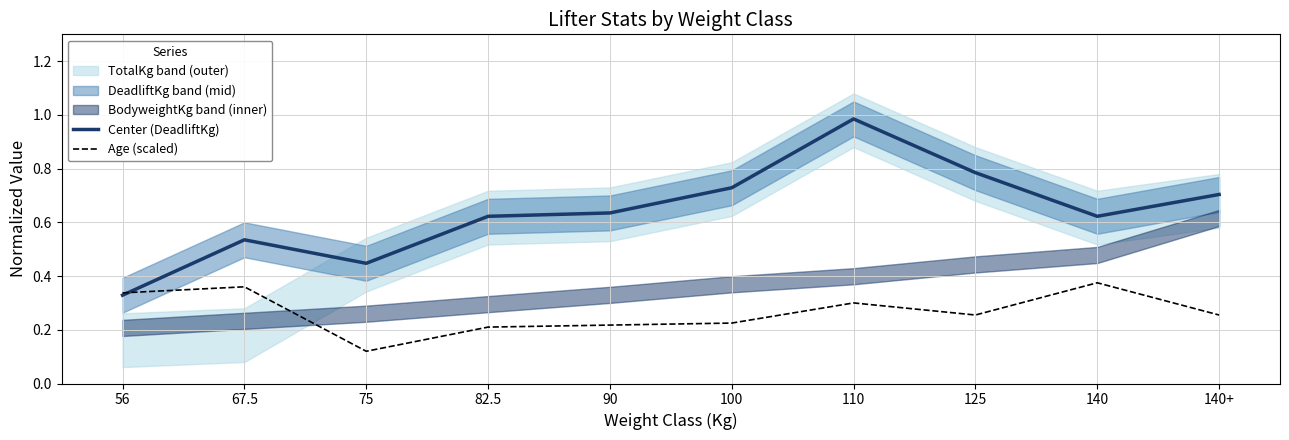

How many times do Age (scaled) and Center (DeadliftKg) cross each other?

1